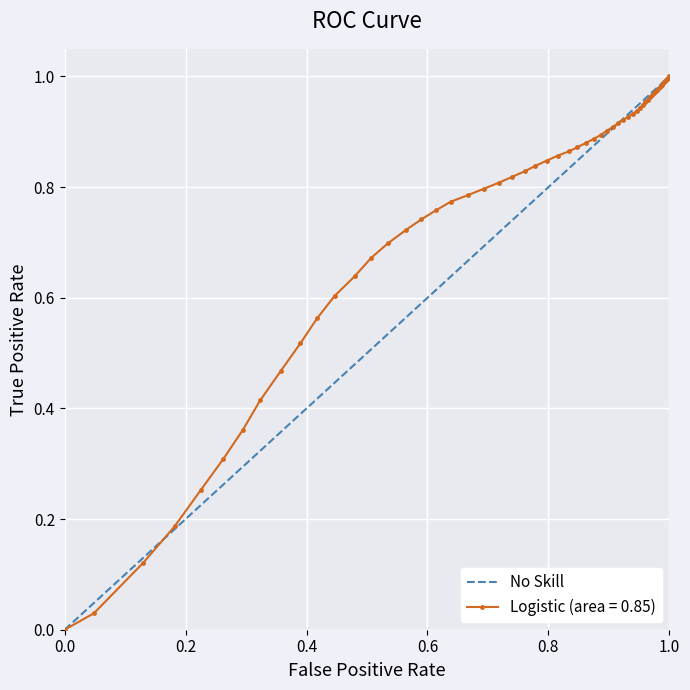

How many positive values are there?

1